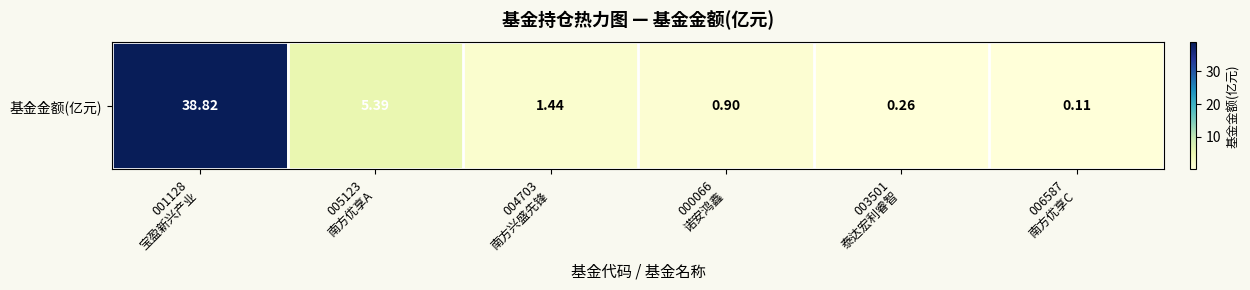

List the labels in order of value, largest first.

001128
宝盈新兴产业, 005123
南方优享A, 004703
南方兴盛先锋, 000066
诺安鸿鑫, 003501
泰达宏利睿智, 006587
南方优享C